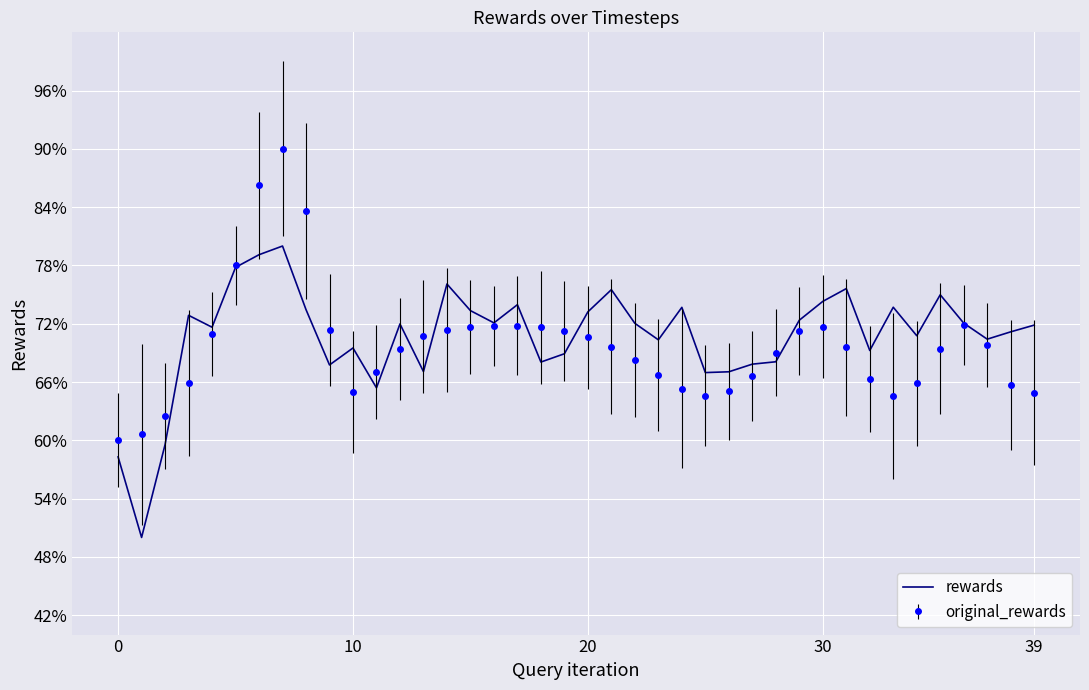

What are all the series names shown in the legend?

rewards, original_rewards